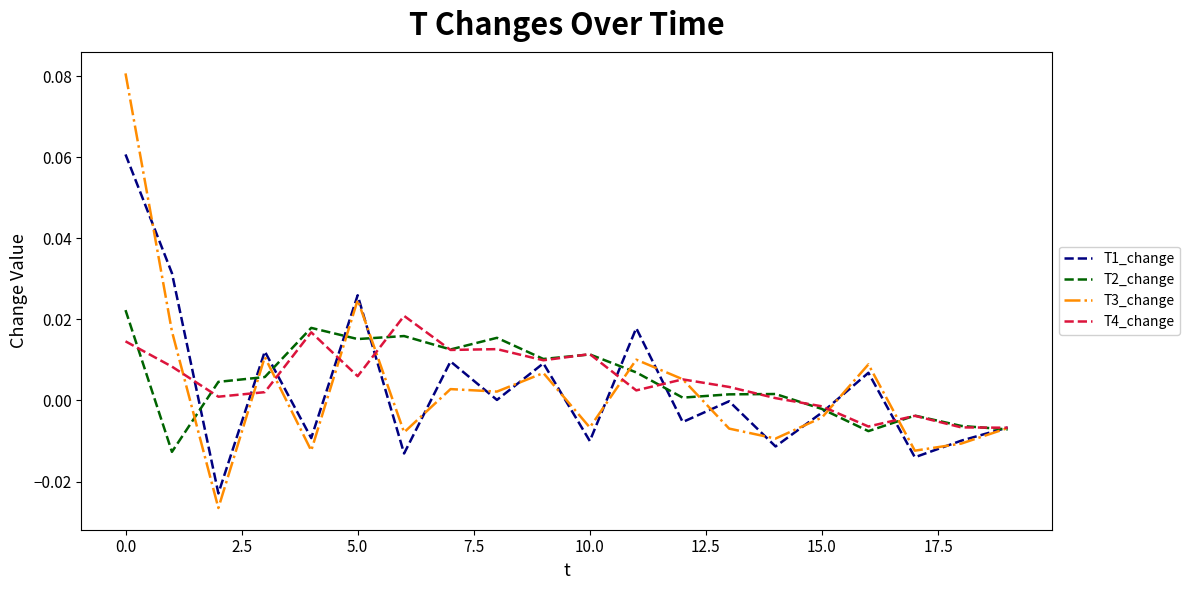

Which series has the largest range (max minus min)?

T3_change